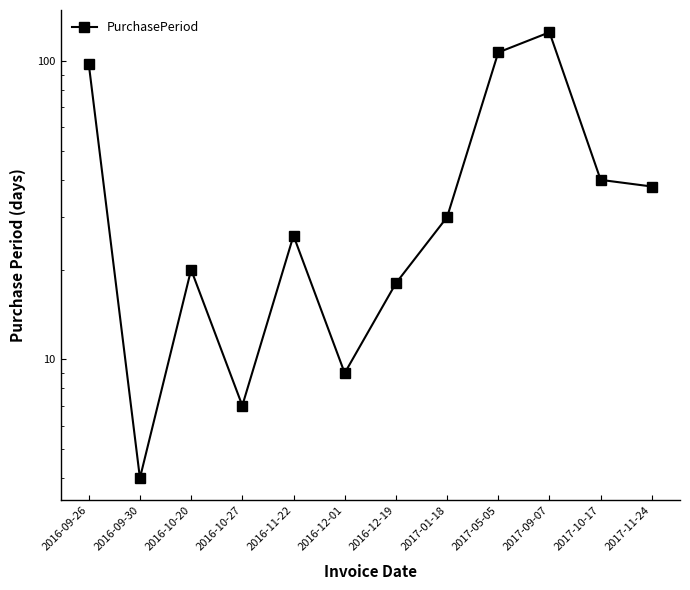

At which category does the data reach its first local peak?

2016-10-20